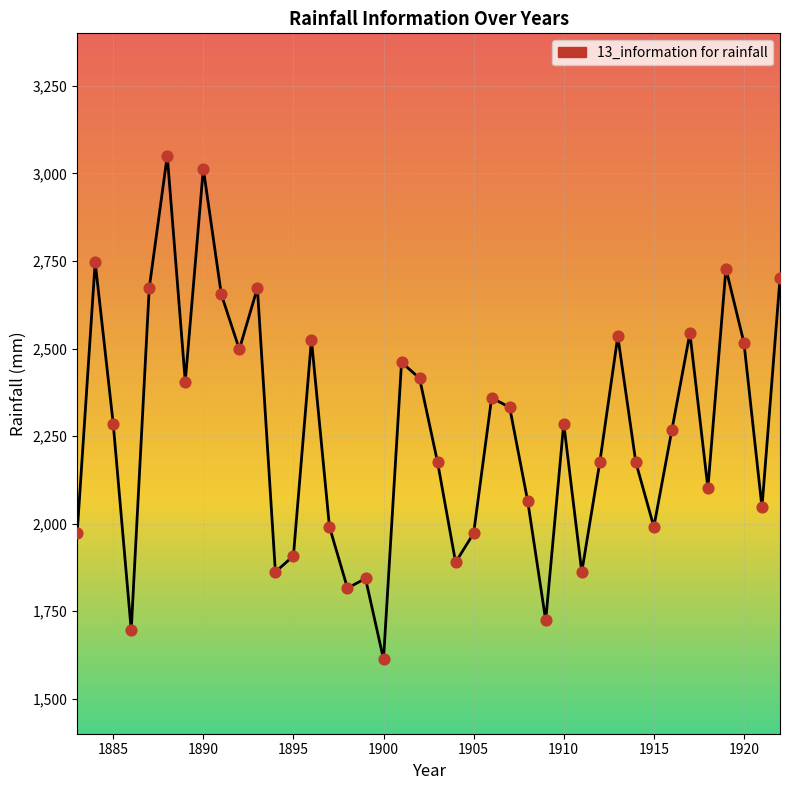

What is the minimum value shown in the chart?

1612.9